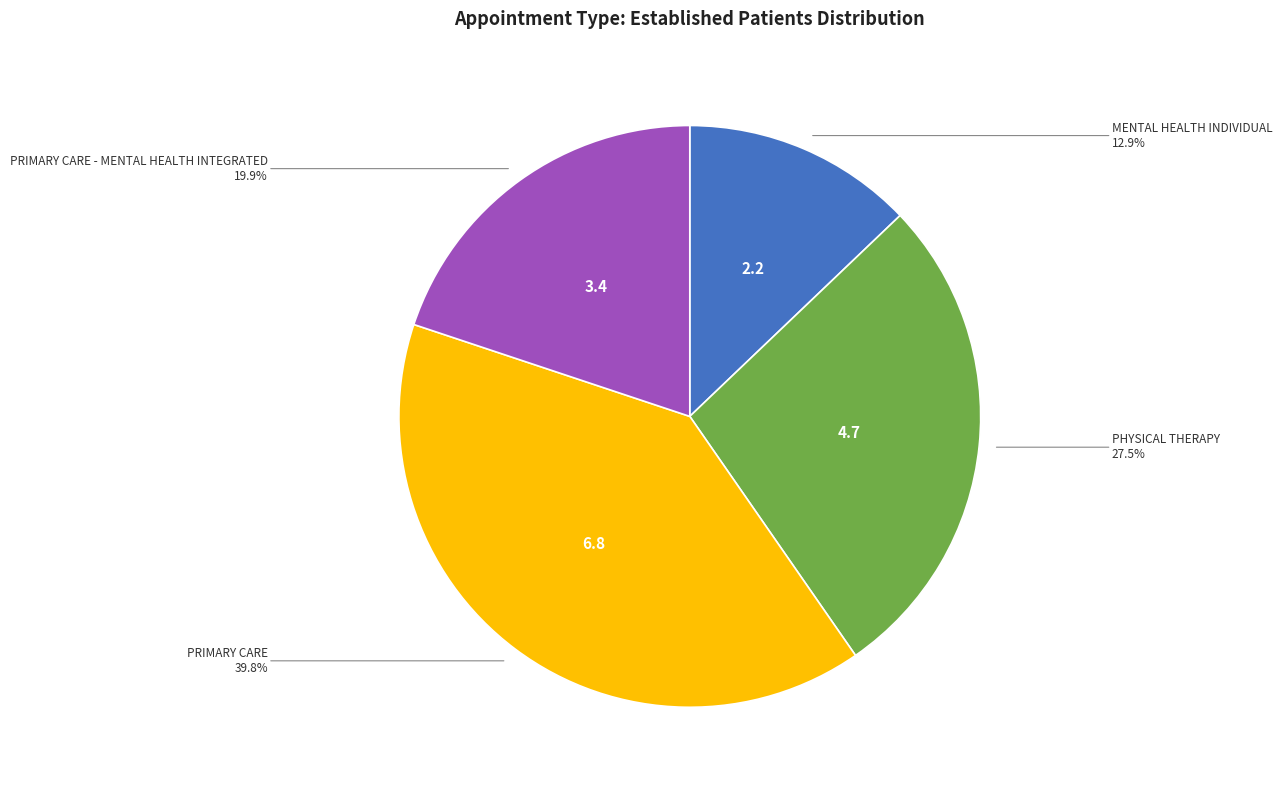

Is there a majority slice in this chart?

No